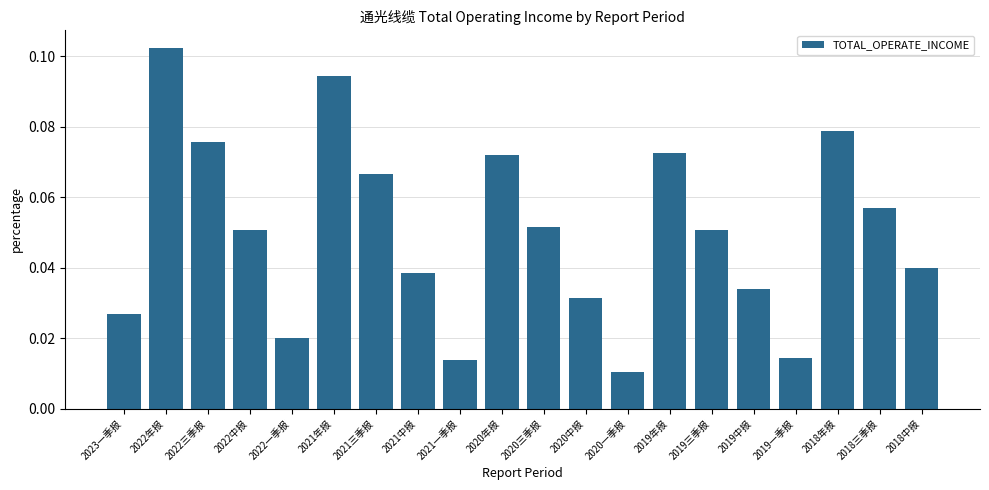

Is it true that the value at 2018三季报 is 0.0?

False